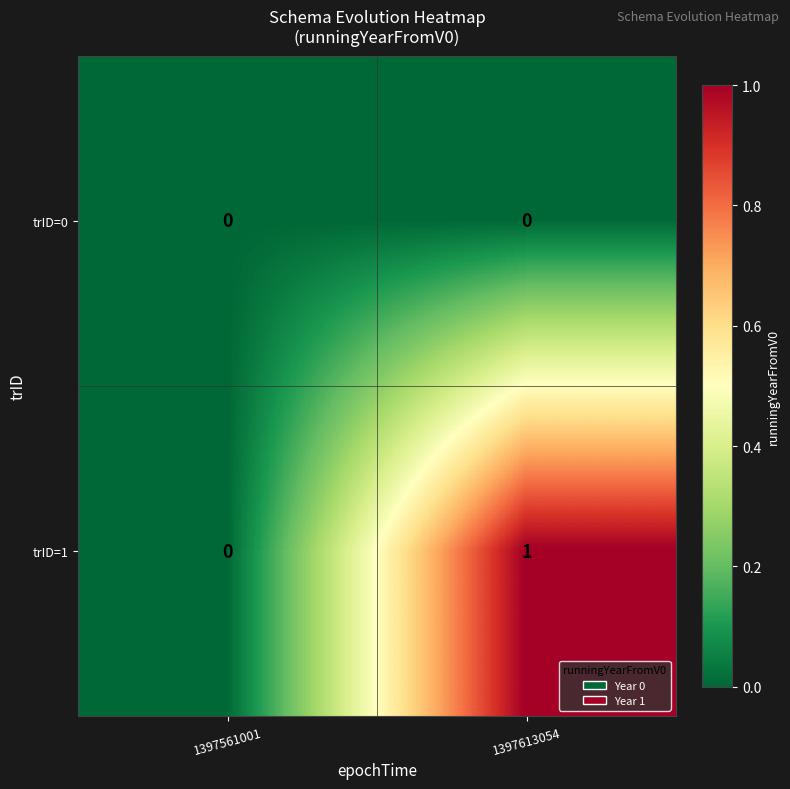

The trID=0 series shows 0 at 1397613054. True or false?

True